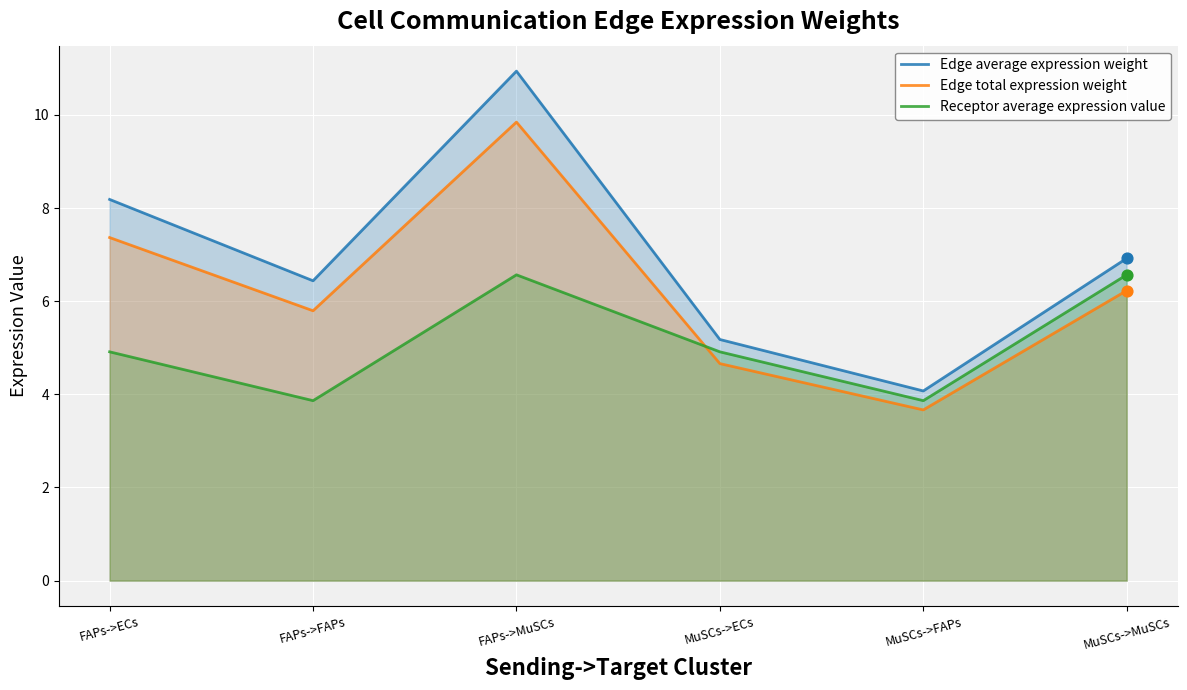

Which series reaches the maximum Y coordinate?

Edge average expression weight